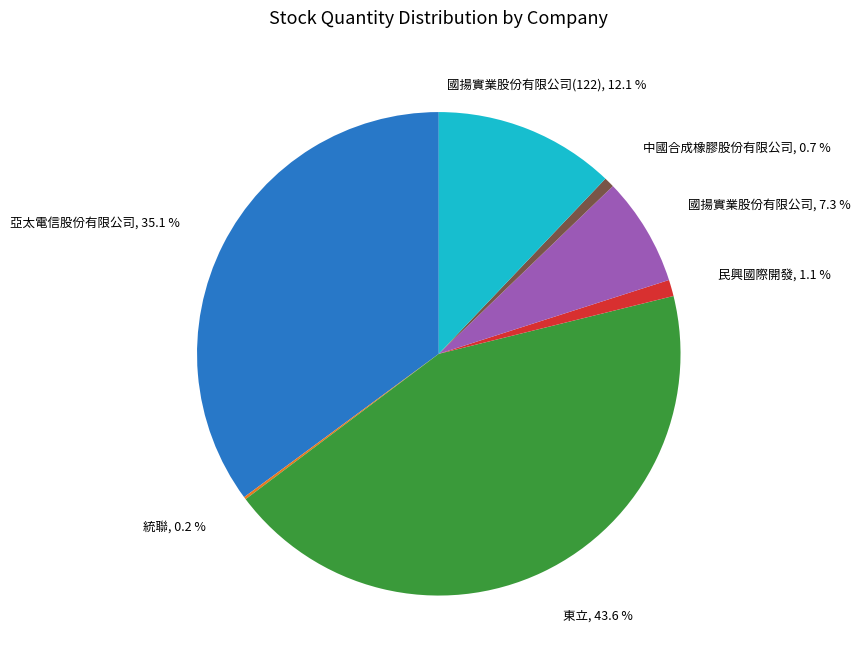

Which slice is the largest?

東立